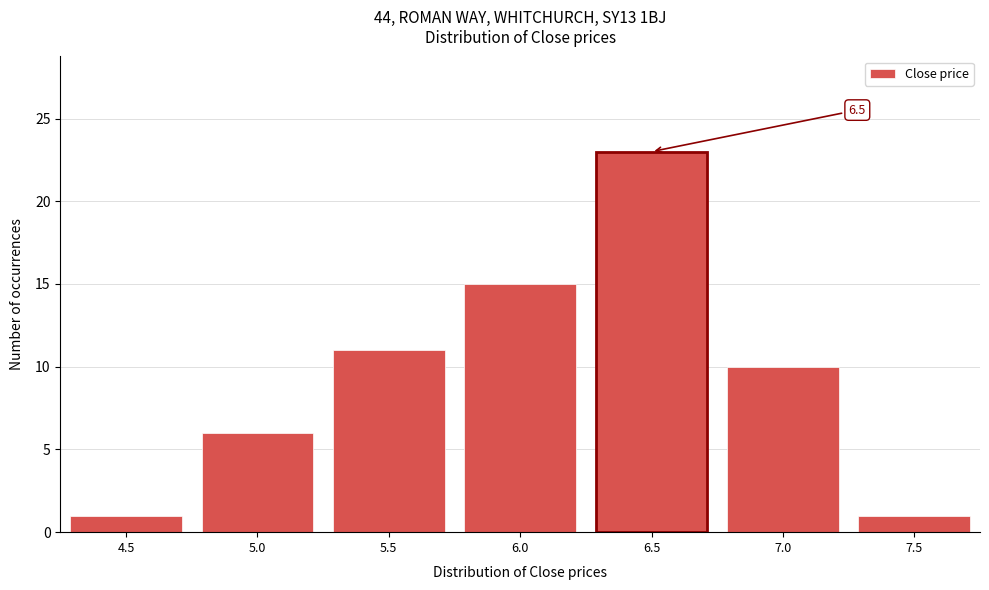

Reading right to left, what are all the values shown in this chart?

7.5=1	7.0=10	6.5=23	6.0=15	5.5=11	5.0=6	4.5=1